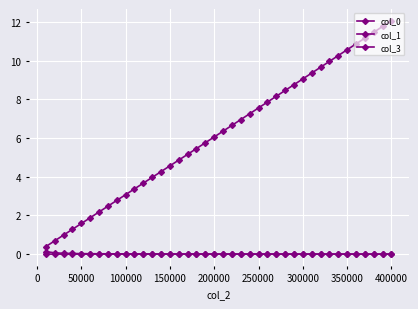

How many lines are shown in the chart?

3